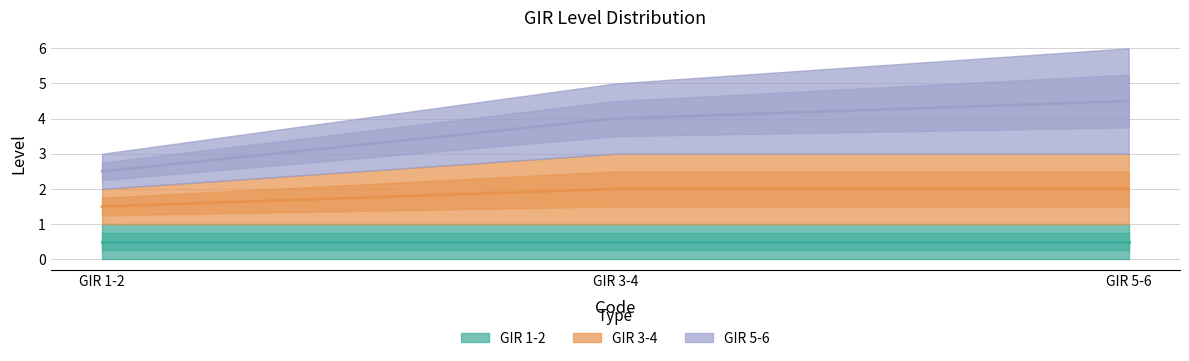

What is the spread (max minus min) of values at Level 1 - GIR 5-6?

2